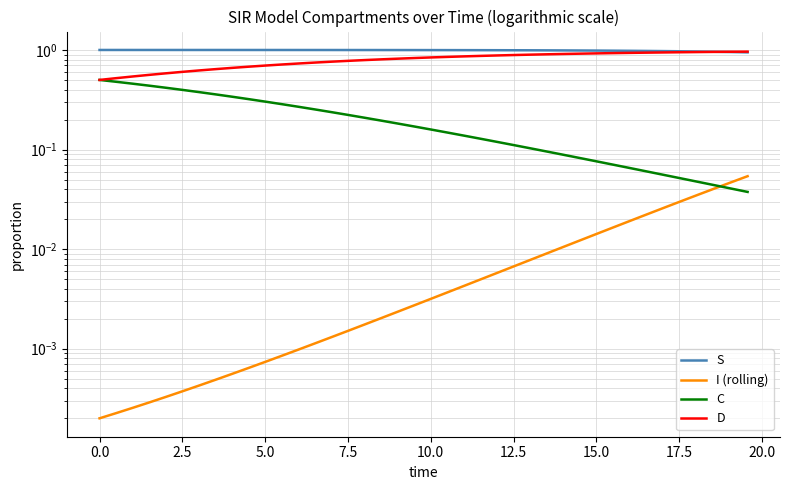

True or false: I (rolling) and S intersect in this chart.

False